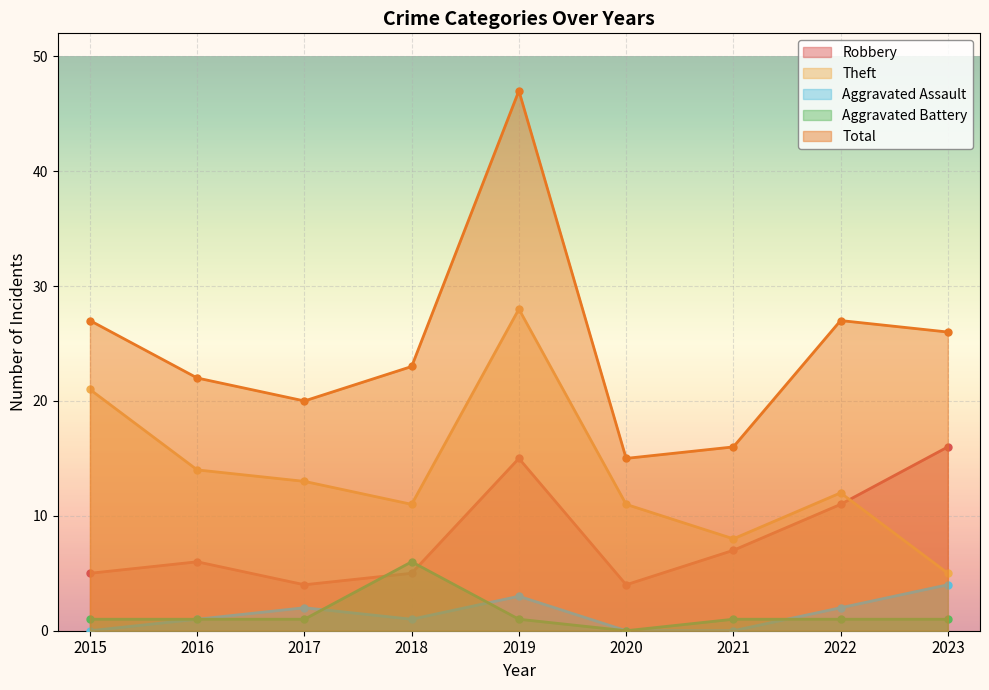

Which category has the highest value across all series?

2019